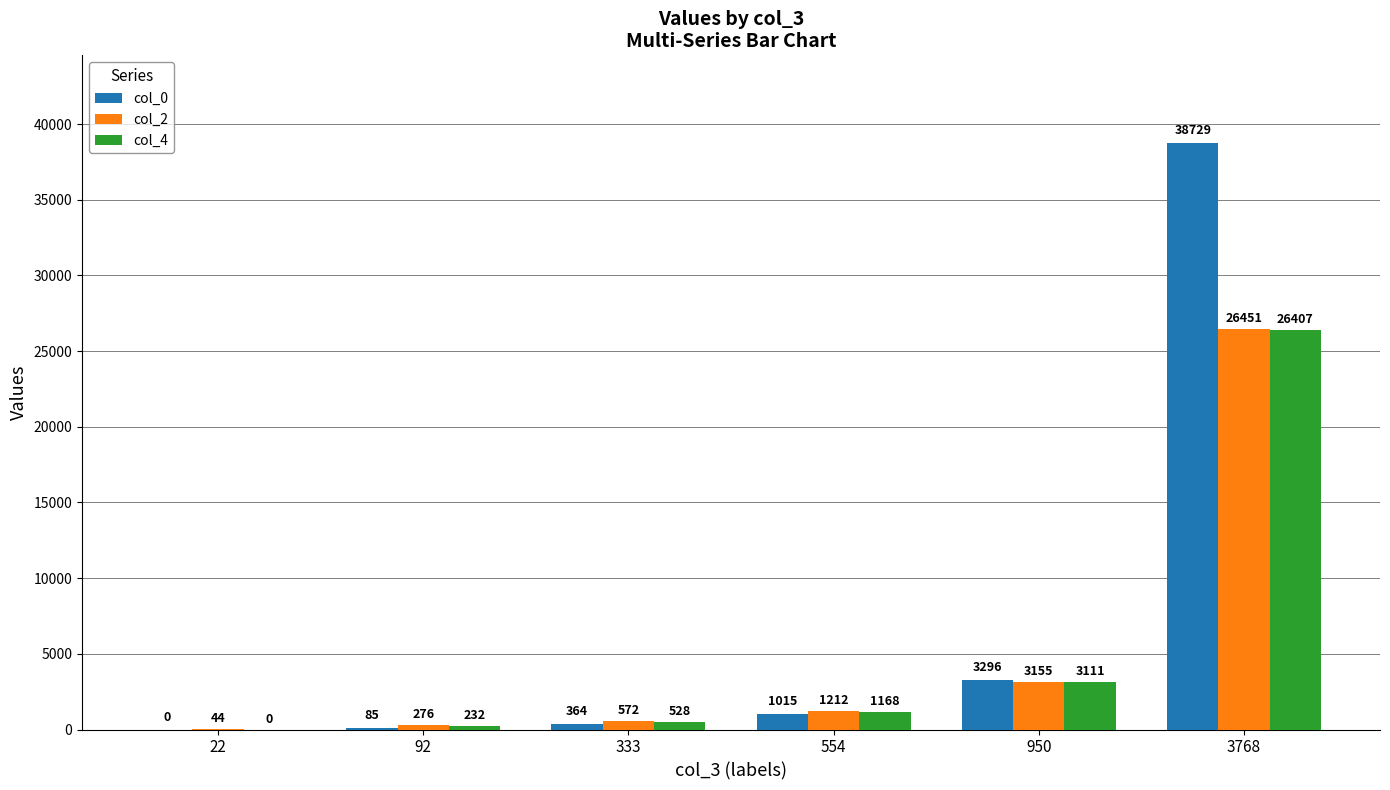

At which category is the sum across all series the highest?

3768